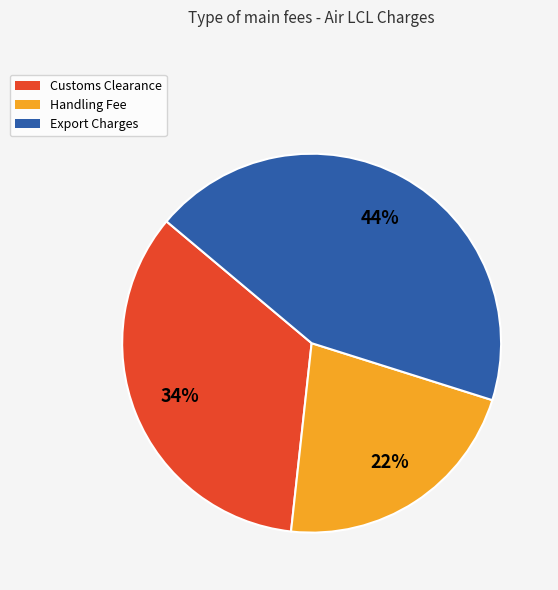

Combined, do Handling Fee and Export Charges account for over 50%?

Yes